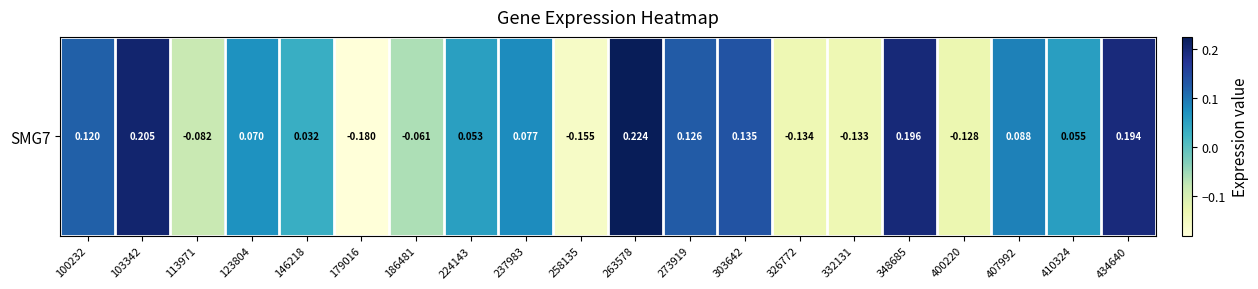

How many values are below 0?

7